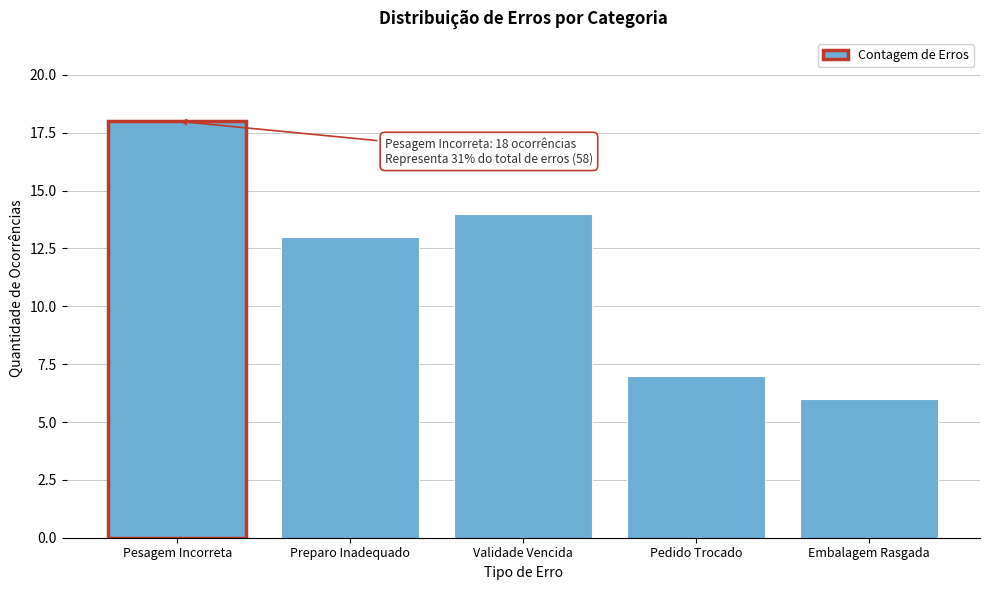

Reading left to right, list all the values displayed in this chart.

18	13	14	7	6